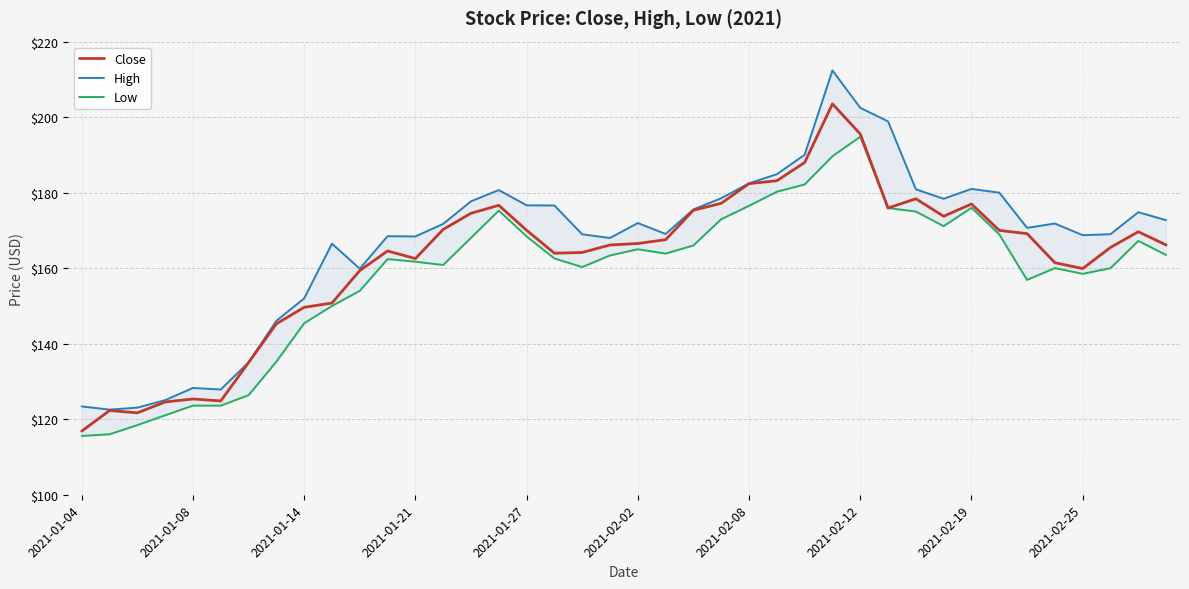

What is the total value across all series at 39?

502.4